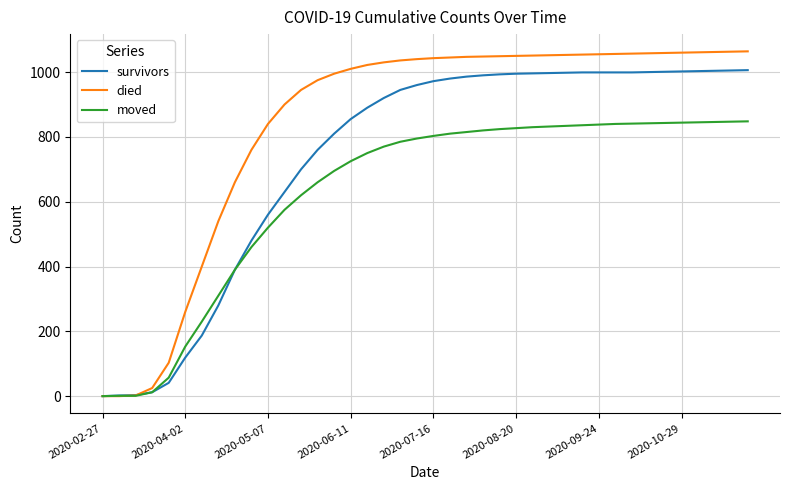

What is the maximum value for died?

1064